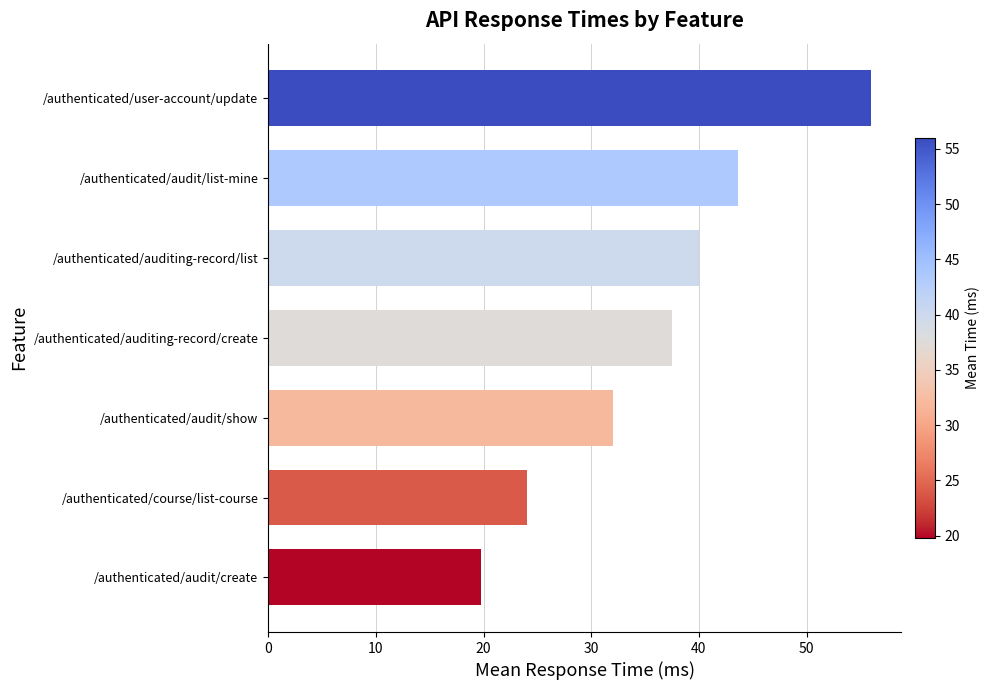

What is the average value?

36.1